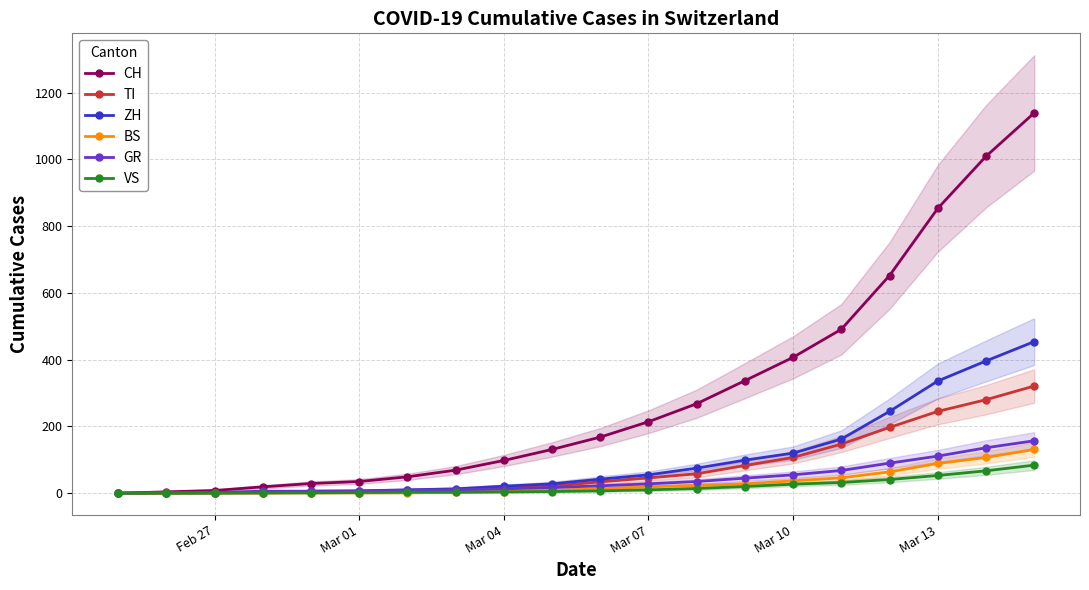

True or false: ZH and VS cross at least once.

False